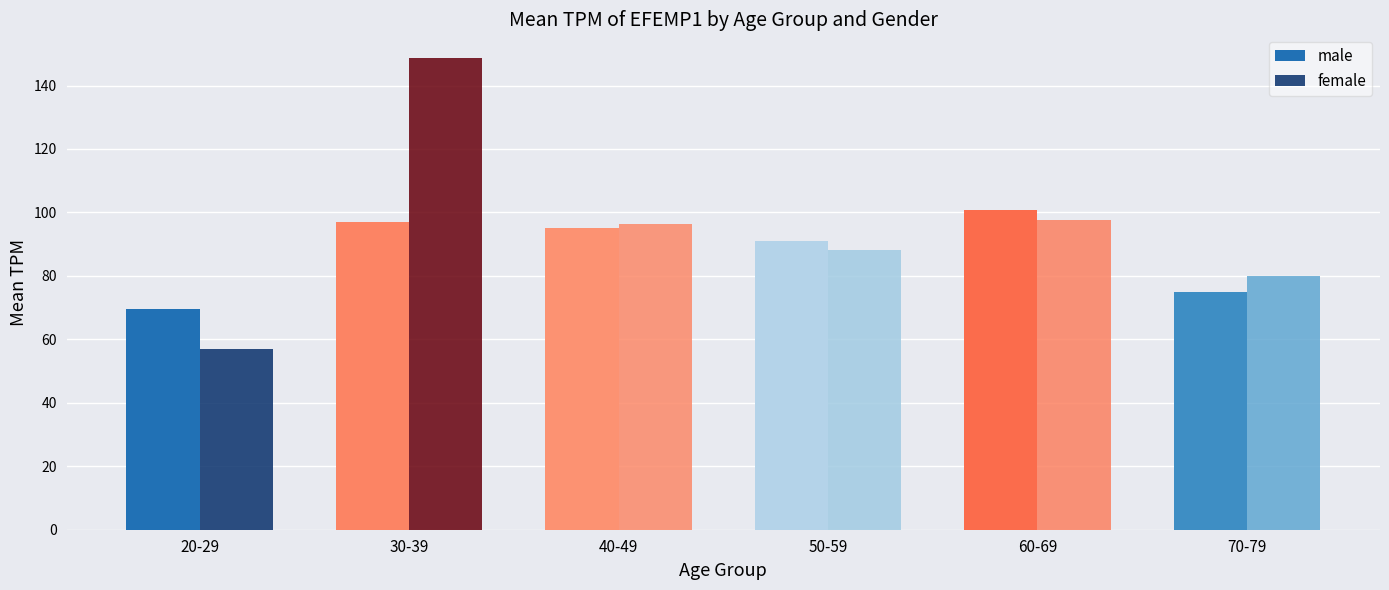

At which label does female first exceed 96?

30-39